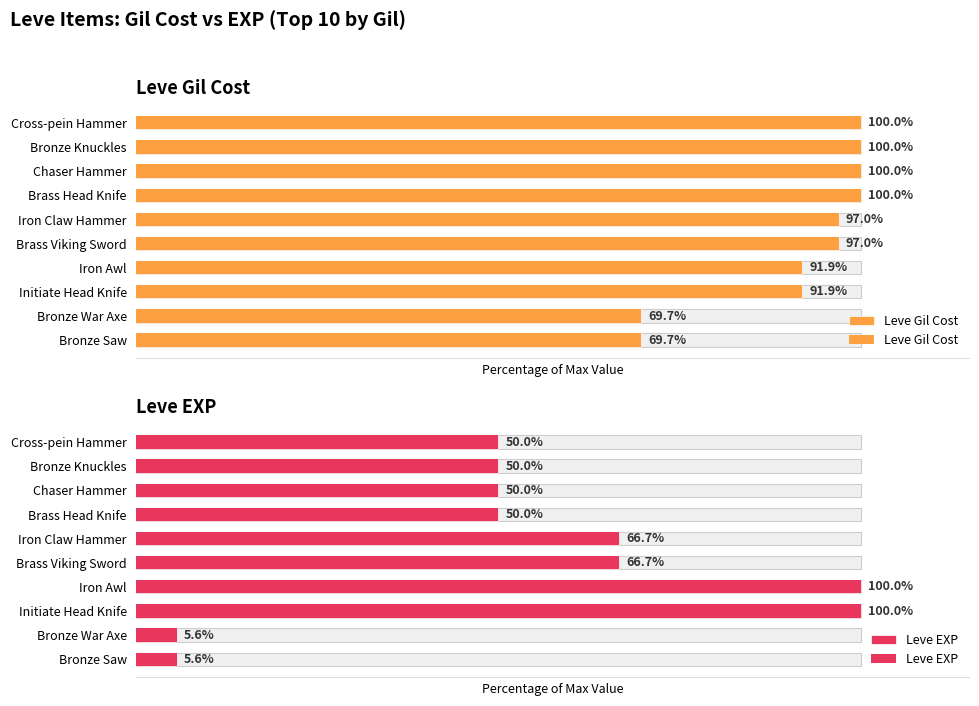

Which series changed the most between Iron Awl and Bronze War Axe?

Leve EXP